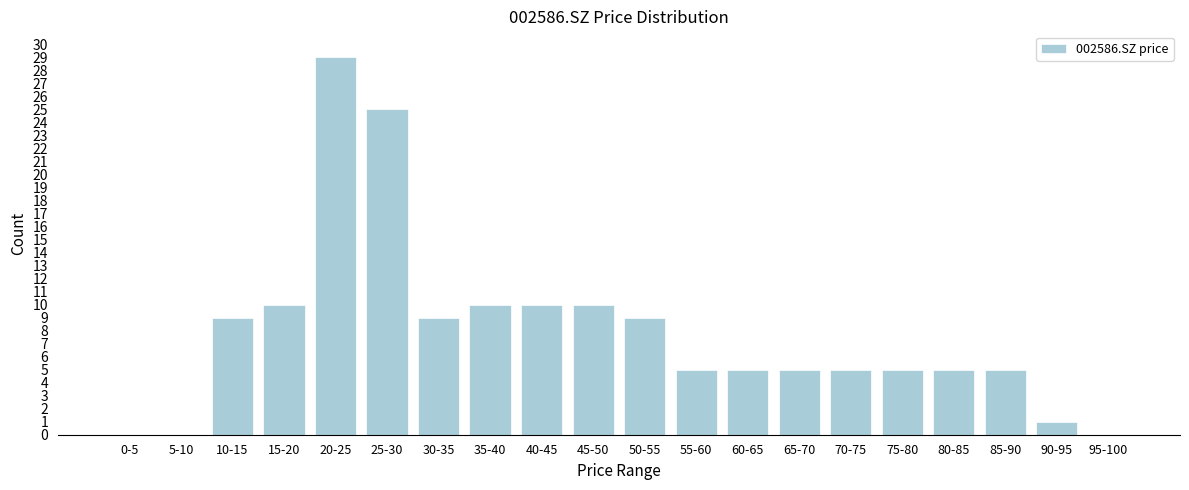

Reading left to right, transcribe all the data shown in this chart.

0-5=0	5-10=0	10-15=9	15-20=10	20-25=29	25-30=25	30-35=9	35-40=10	40-45=10	45-50=10	50-55=9	55-60=5	60-65=5	65-70=5	70-75=5	75-80=5	80-85=5	85-90=5	90-95=1	95-100=0